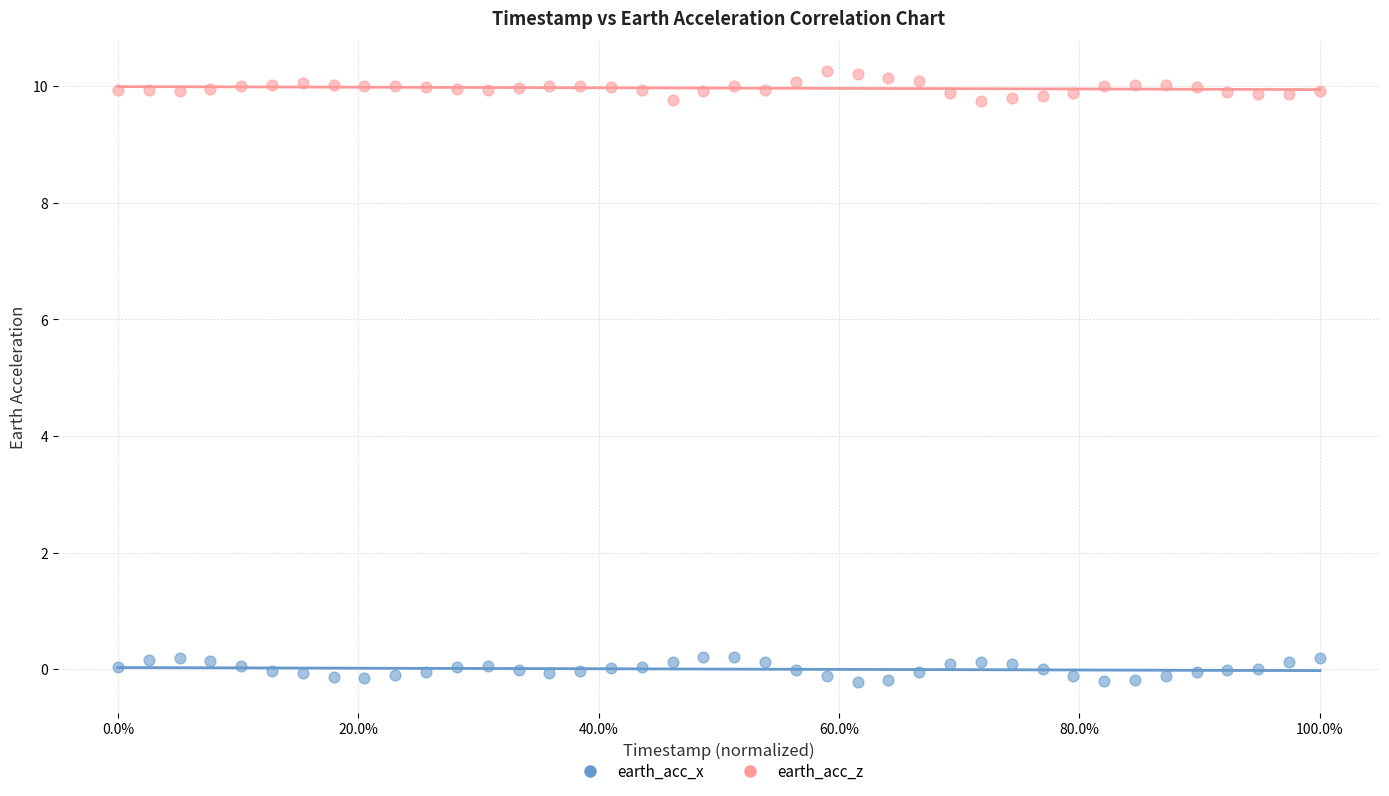

Which series contains the lowest Y value?

earth_acc_x